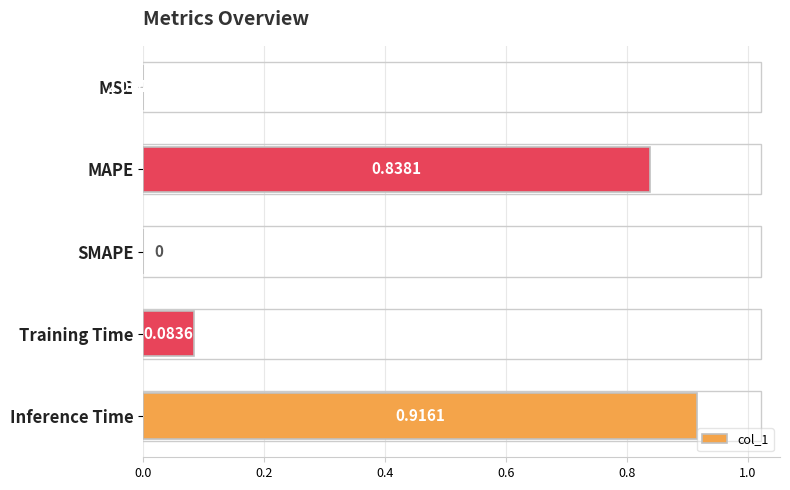

Which has a higher value, MAPE or SMAPE?

MAPE